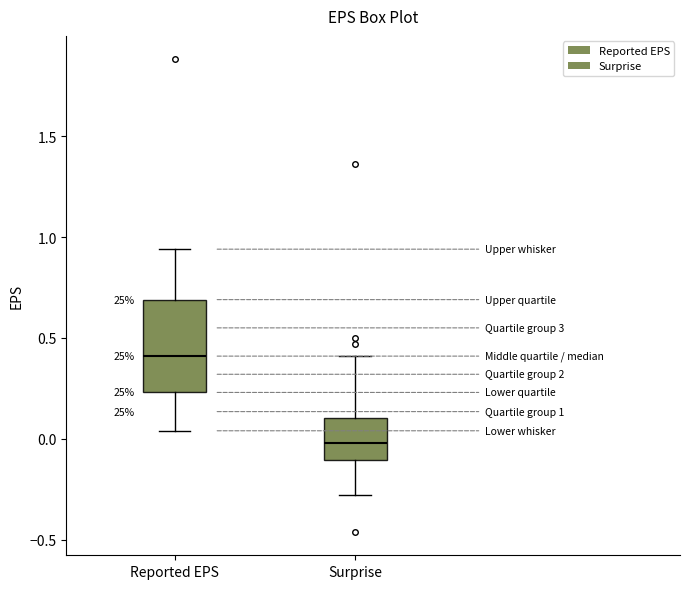

Which box is the tallest, from its lower edge to its upper edge?

Reported EPS